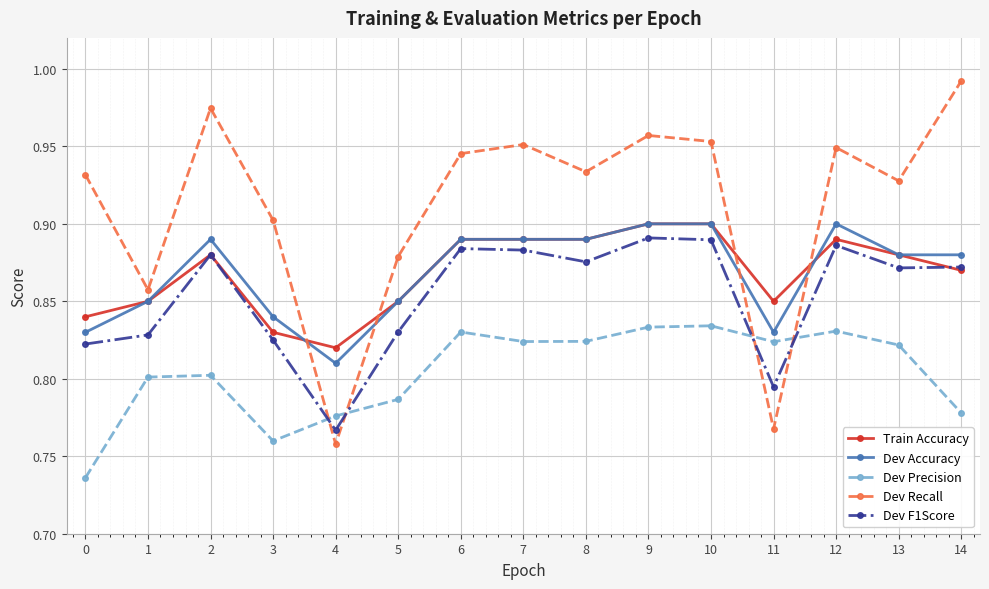

Which category has the highest value across all series?

14